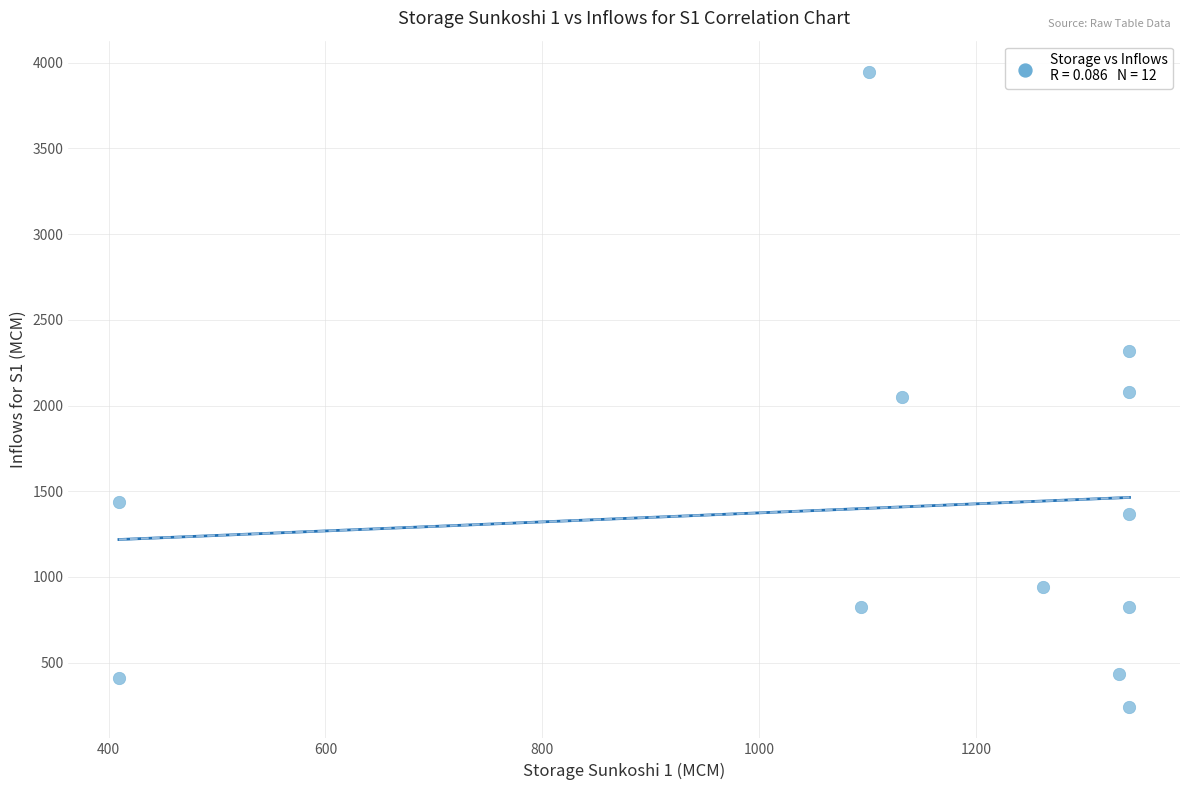

What is the average Y value?

1405.6